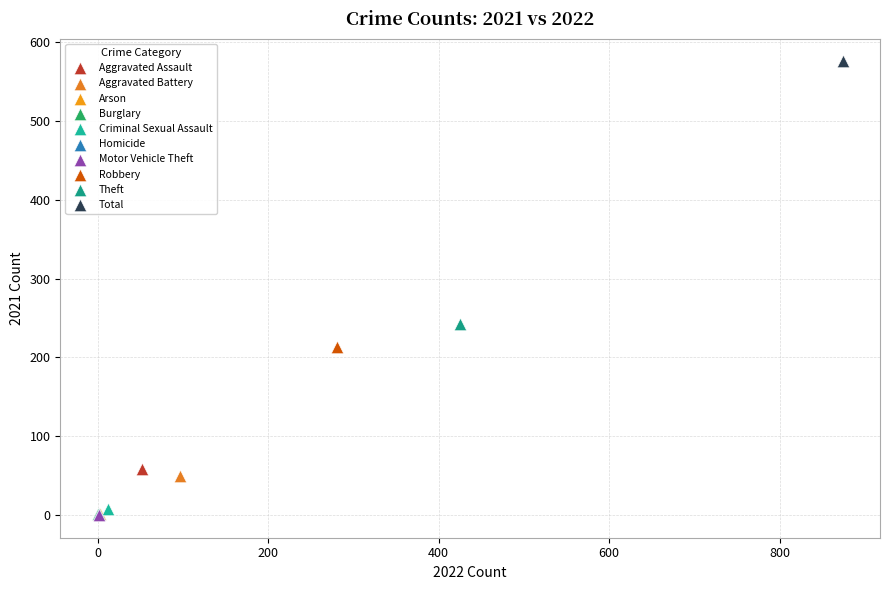

What are all the series names shown in the legend?

Aggravated Assault, Aggravated Battery, Arson, Burglary, Criminal Sexual Assault, Homicide, Motor Vehicle Theft, Robbery, Theft, Total